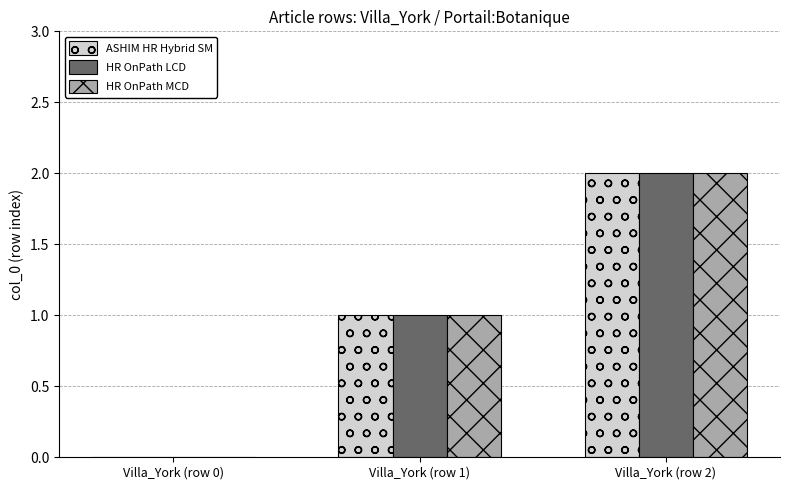

At which category is the sum across all series the highest?

Villa_York (row 2)